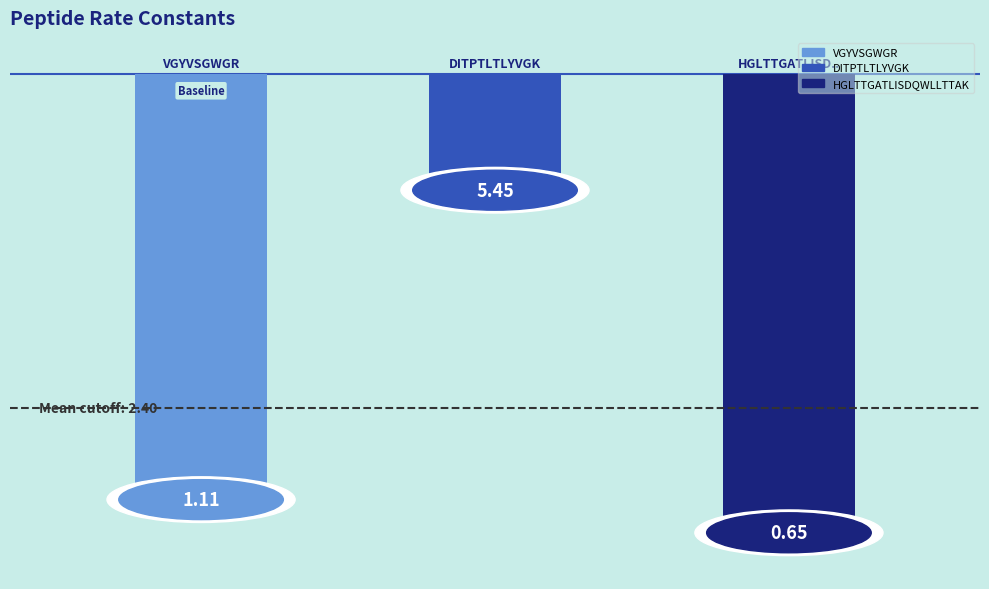

Count the number of categories in the chart.

3